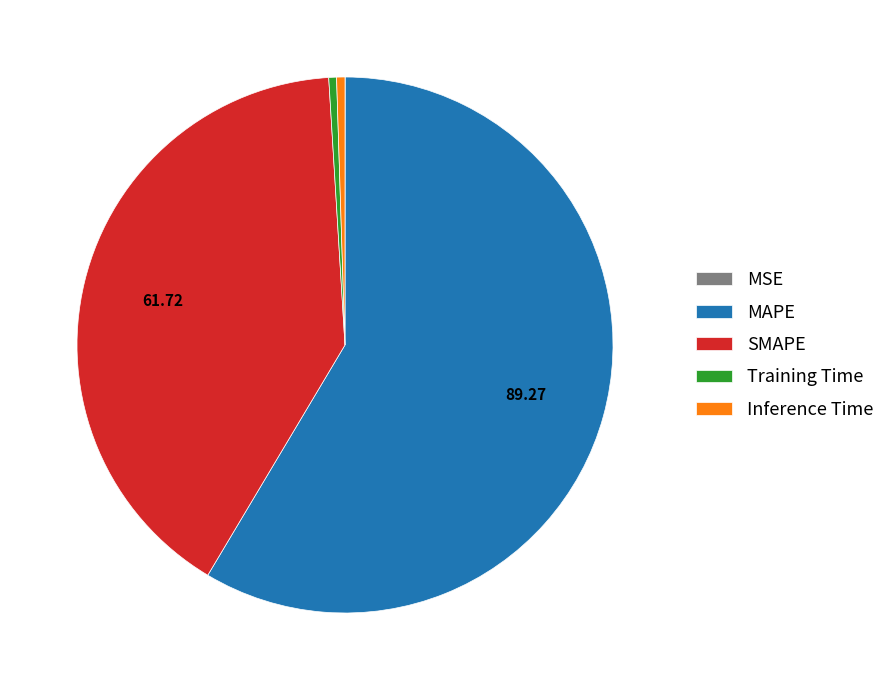

Which slice represents more than half of the pie?

MAPE